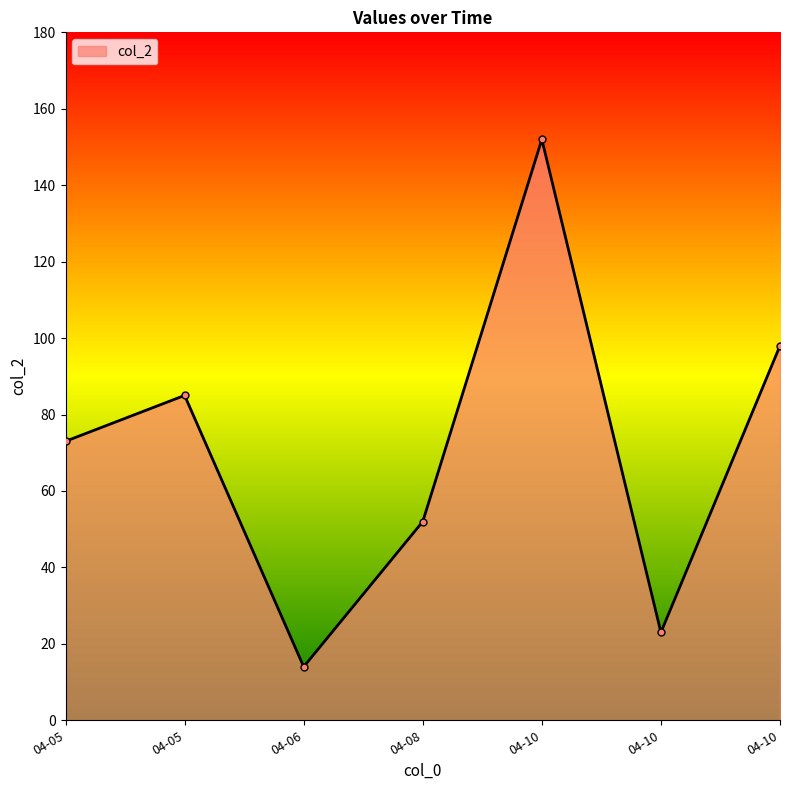

How many series are shown in this chart?

1